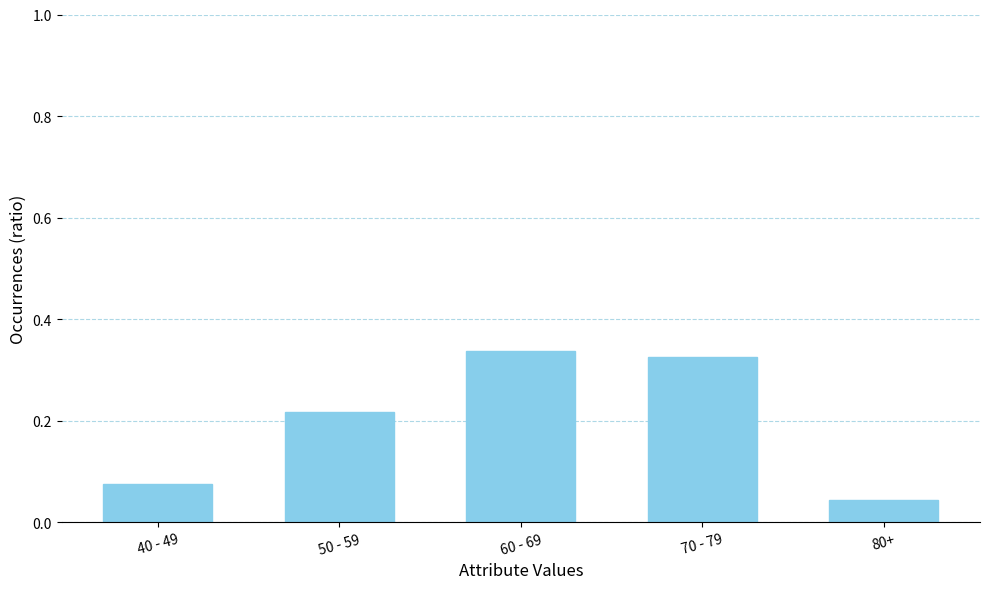

Which category has the lowest value across all series?

80+